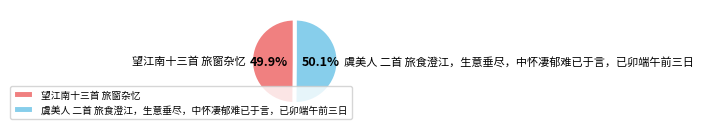

What is the ratio of the value at 望江南十三首 旅窗杂忆 to the value at 虞美人 二首 旅食澄江，生意垂尽，中怀凄郁难已于言，已卯端午前三日?

1.0